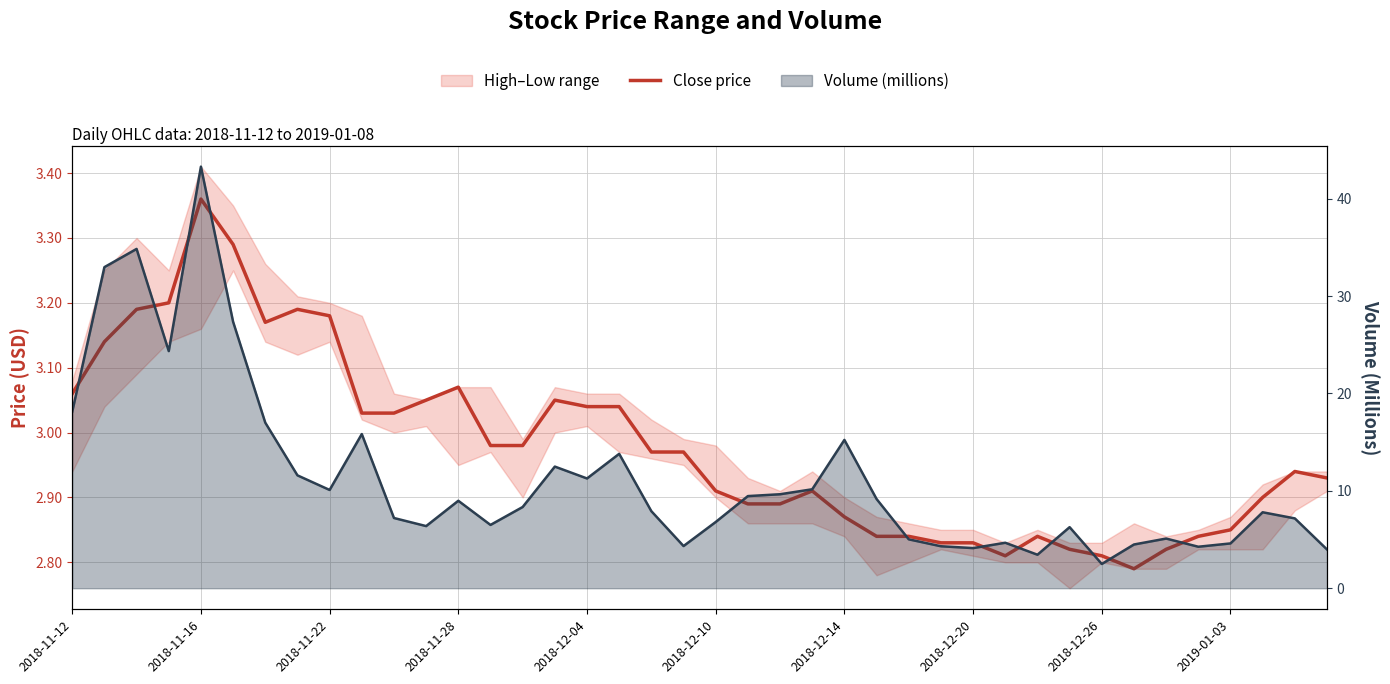

The value of Volume (millions) at 27 is 4.3. True or false?

True